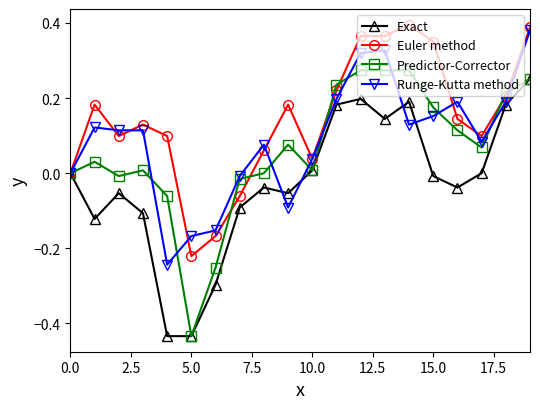

True or false: Euler method has more than 1 points higher than both neighbors.

True